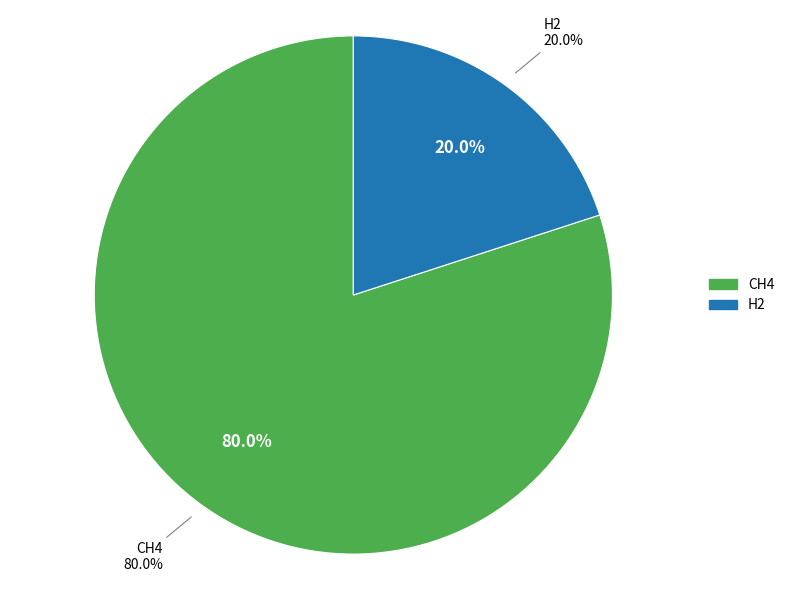

To the nearest percent, what is the combined percentage of H2 and CH4?

100%